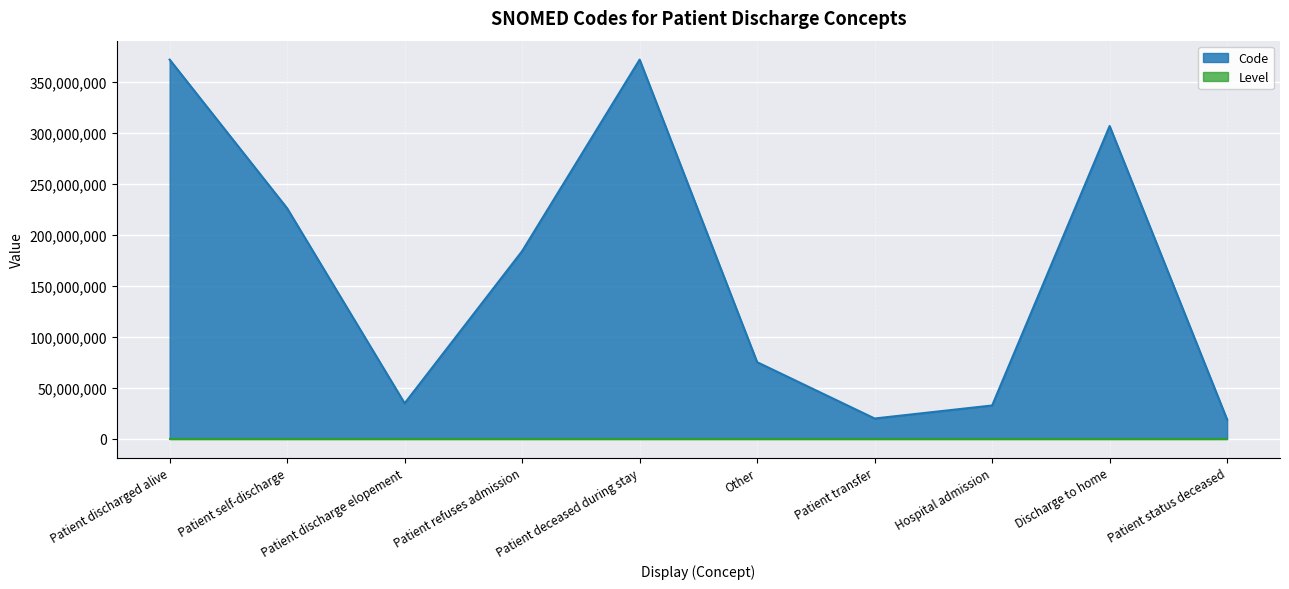

What is the change in value from Patient refuses admission to Other?

-108995997